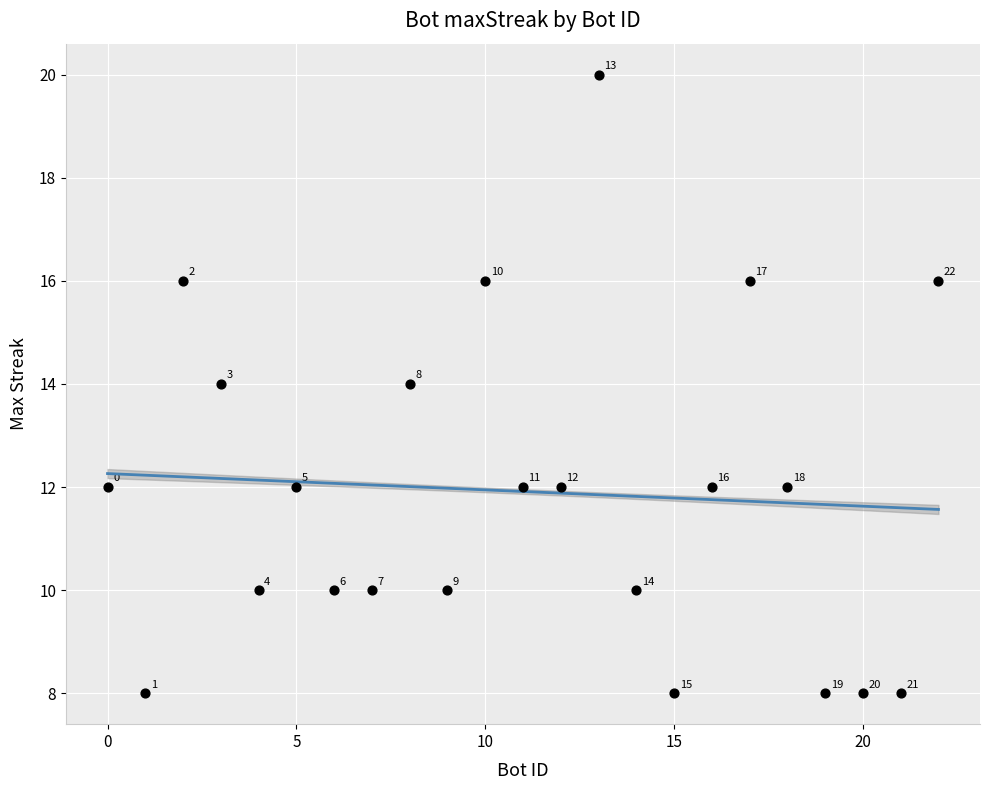

What is the range of X values (max minus min)?

22